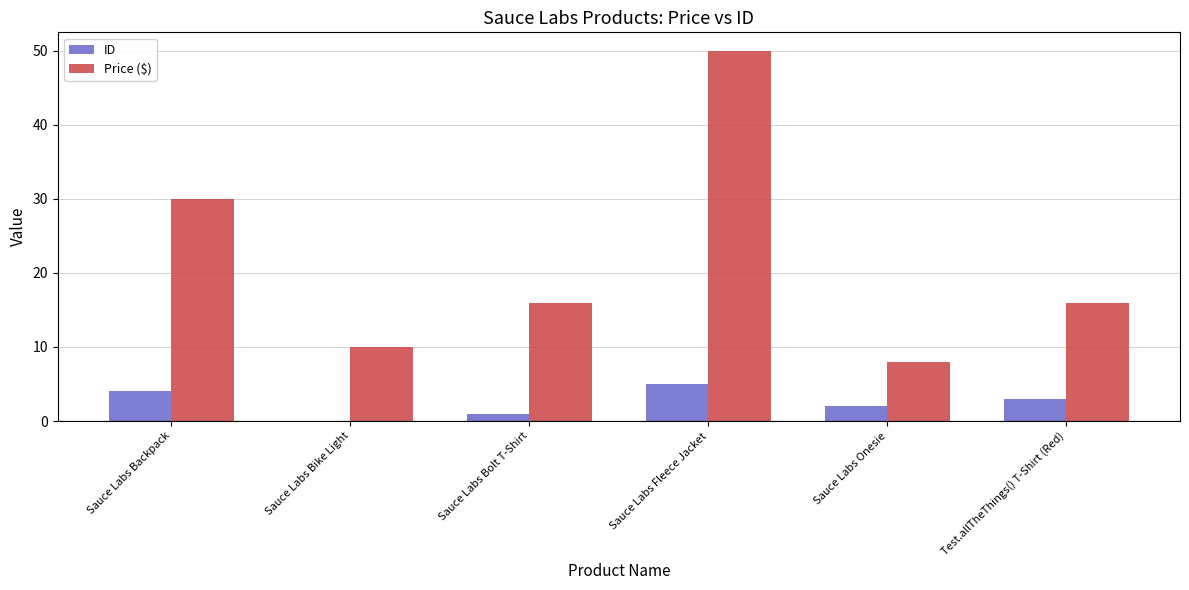

What is the difference between the ID values at Sauce Labs Backpack and Test.allTheThings() T-Shirt (Red)?

1.0